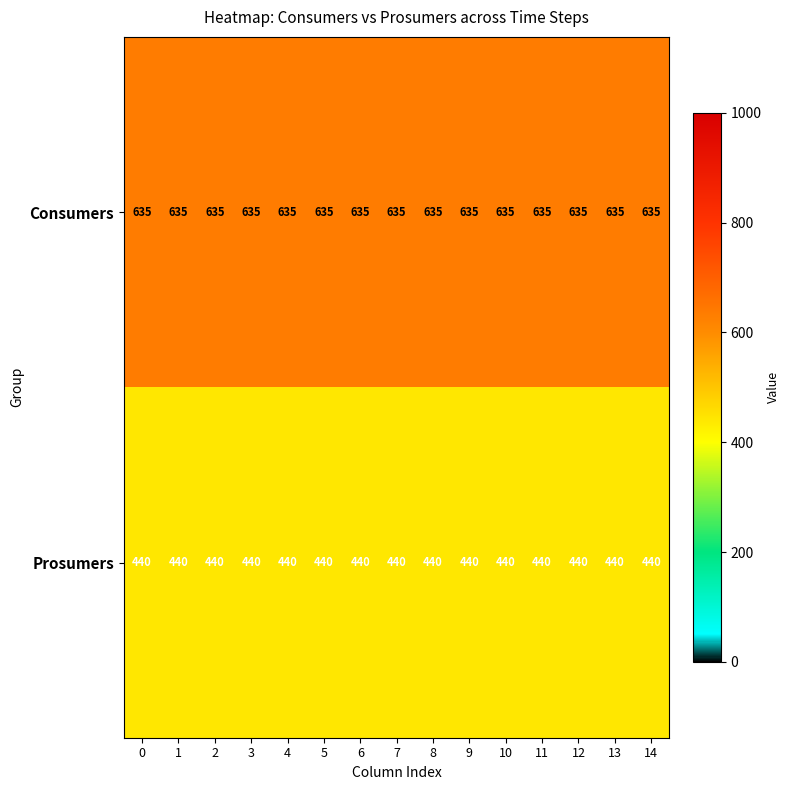

The Prosumers series shows 289 at 3. True or false?

False